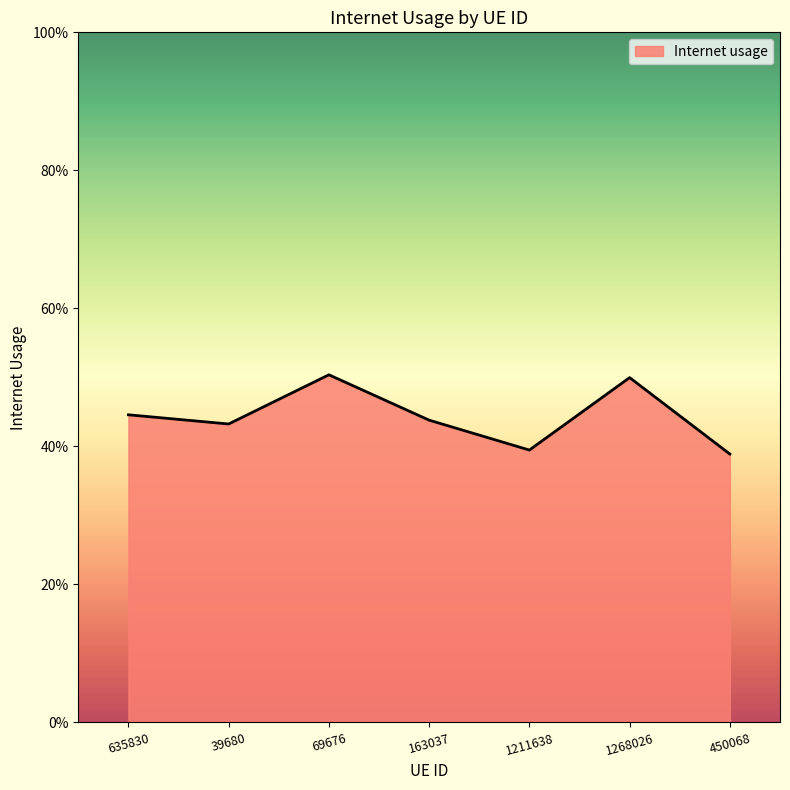

Count the values in the range 0 to 1.

7